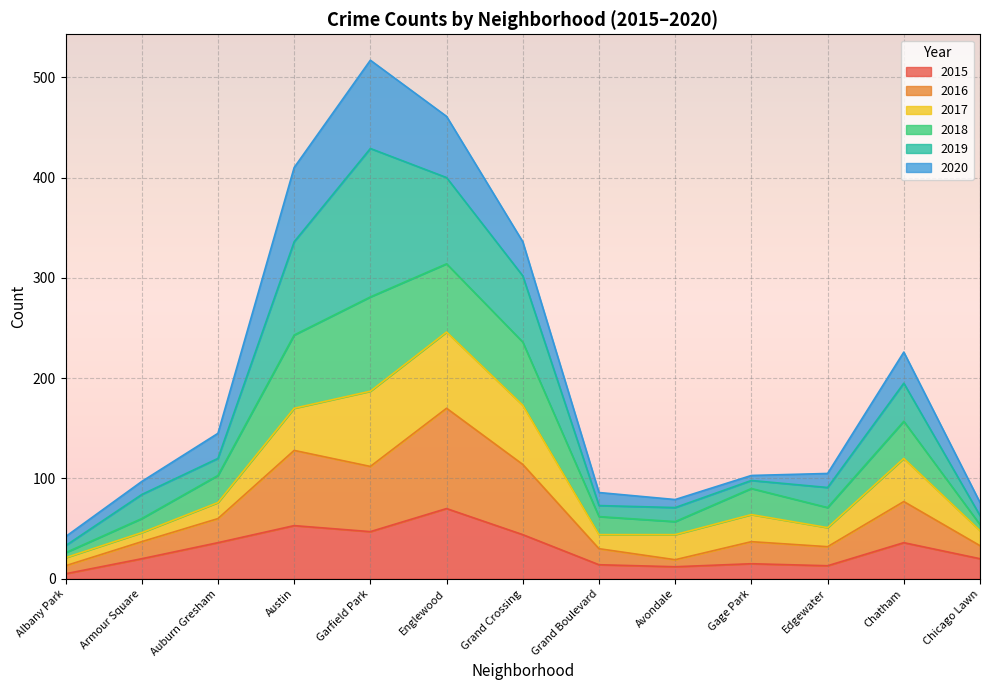

At which label does 2015 reach its peak?

Englewood